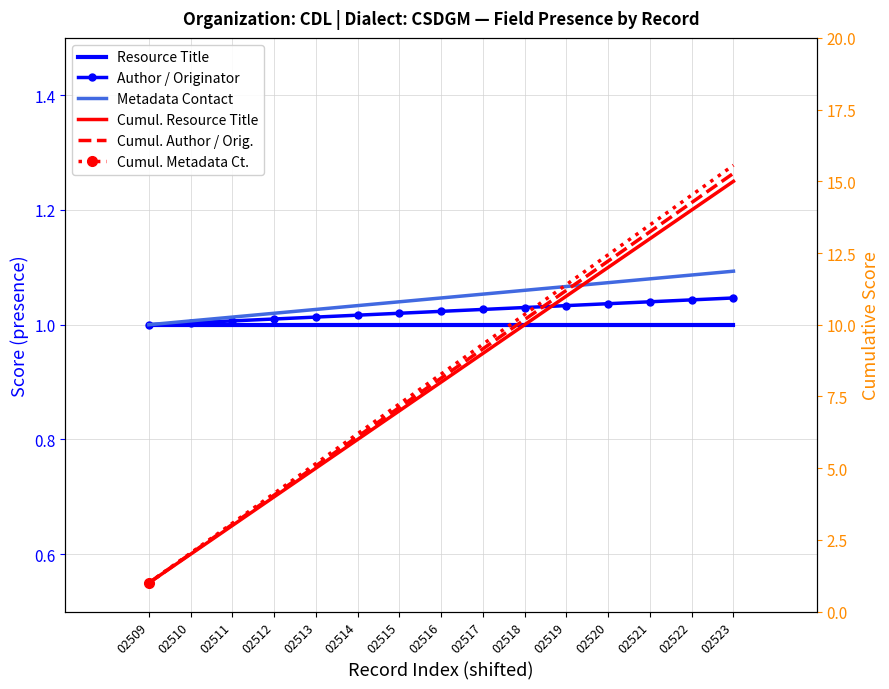

What is the value of the Author / Originator point at the 2nd from the left?

1.0